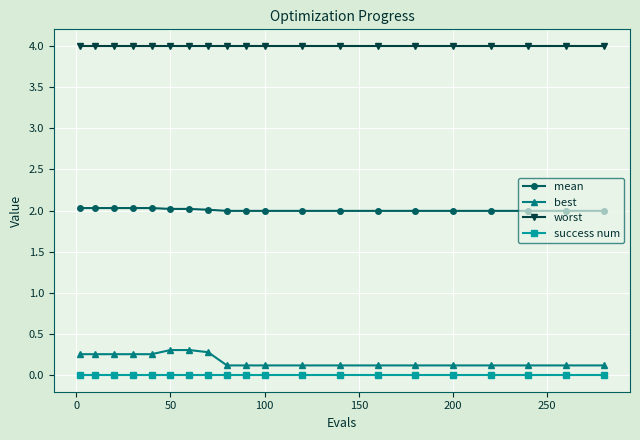

Count the best values in the range 0 to 1.

20